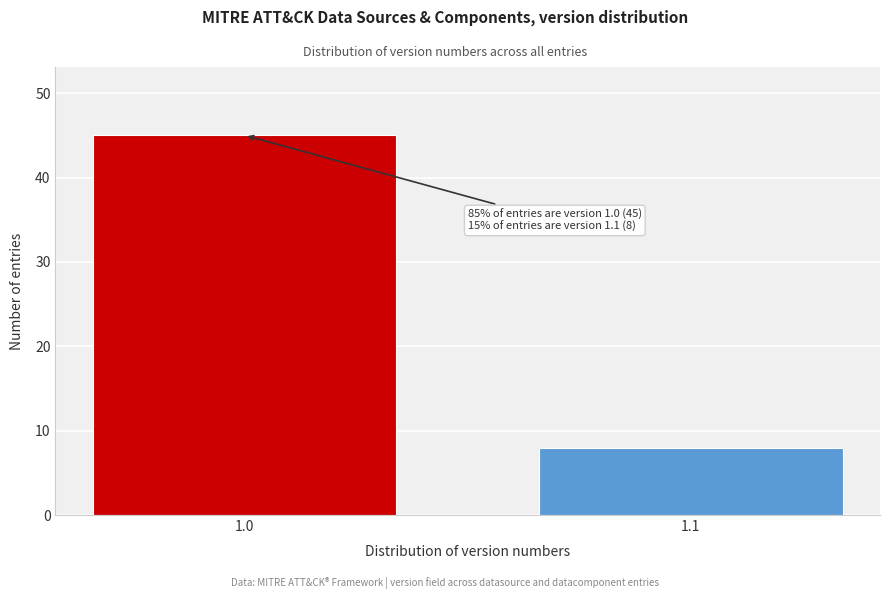

Reading right to left, list all the values displayed in this chart.

8	45